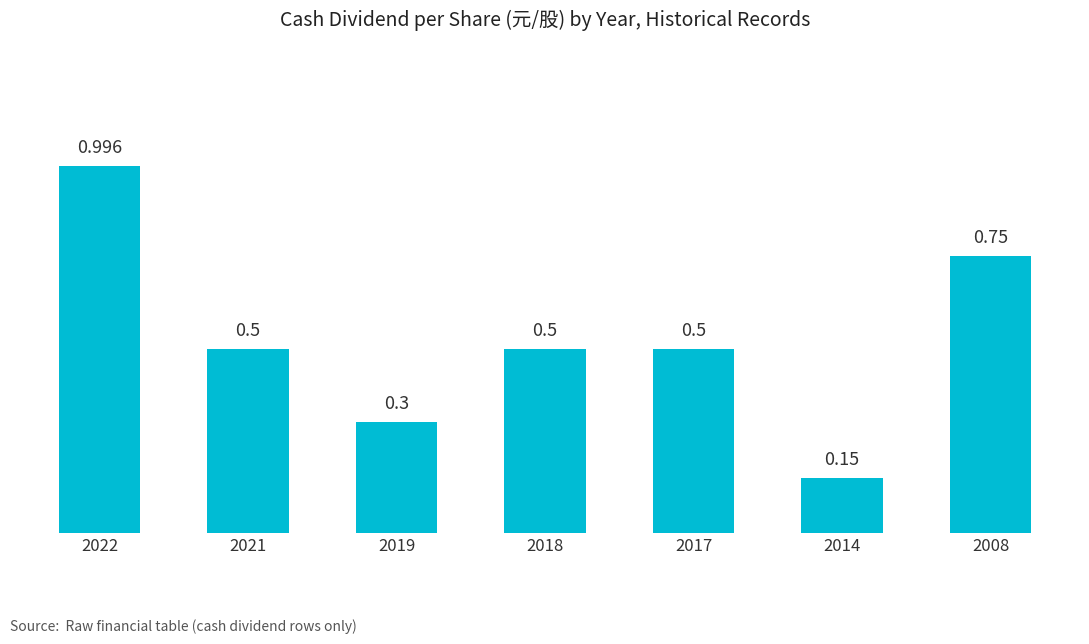

The chart shows a value of 0.5 at 2021. True or false?

True